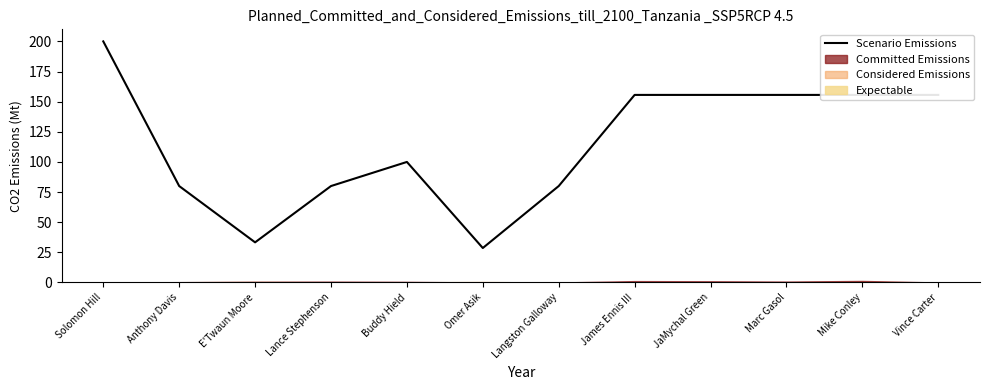

What position from the left is Buddy Hield?

5